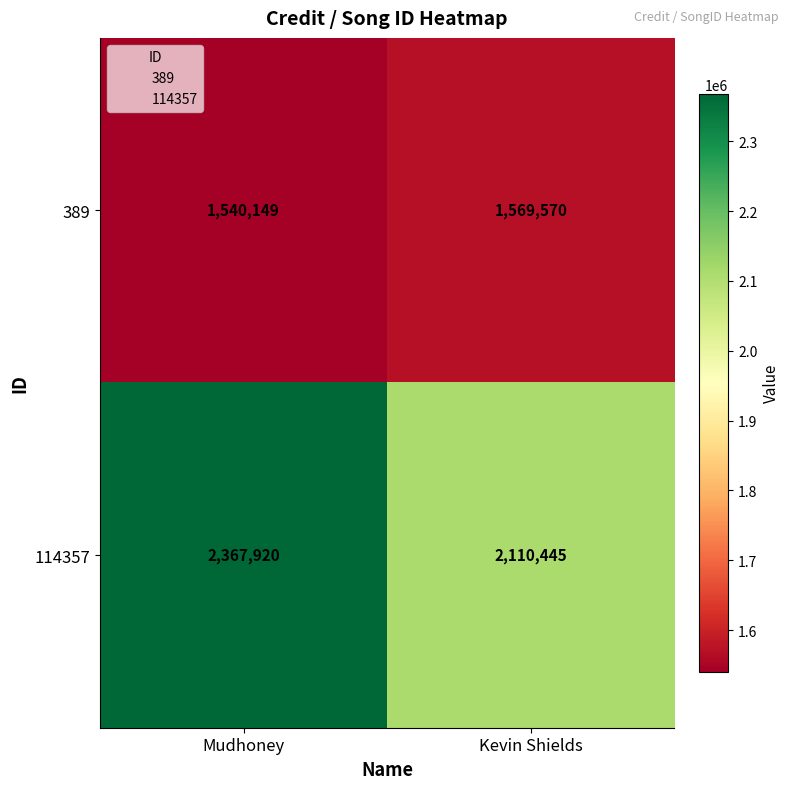

At which category is the sum across all series the highest?

Mudhoney